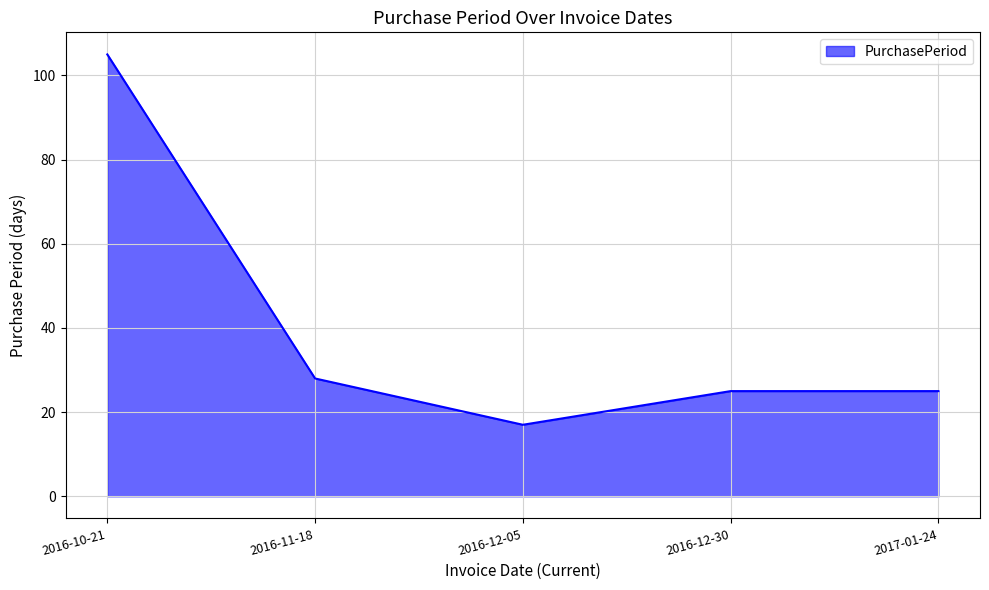

What is the greatest value displayed?

105